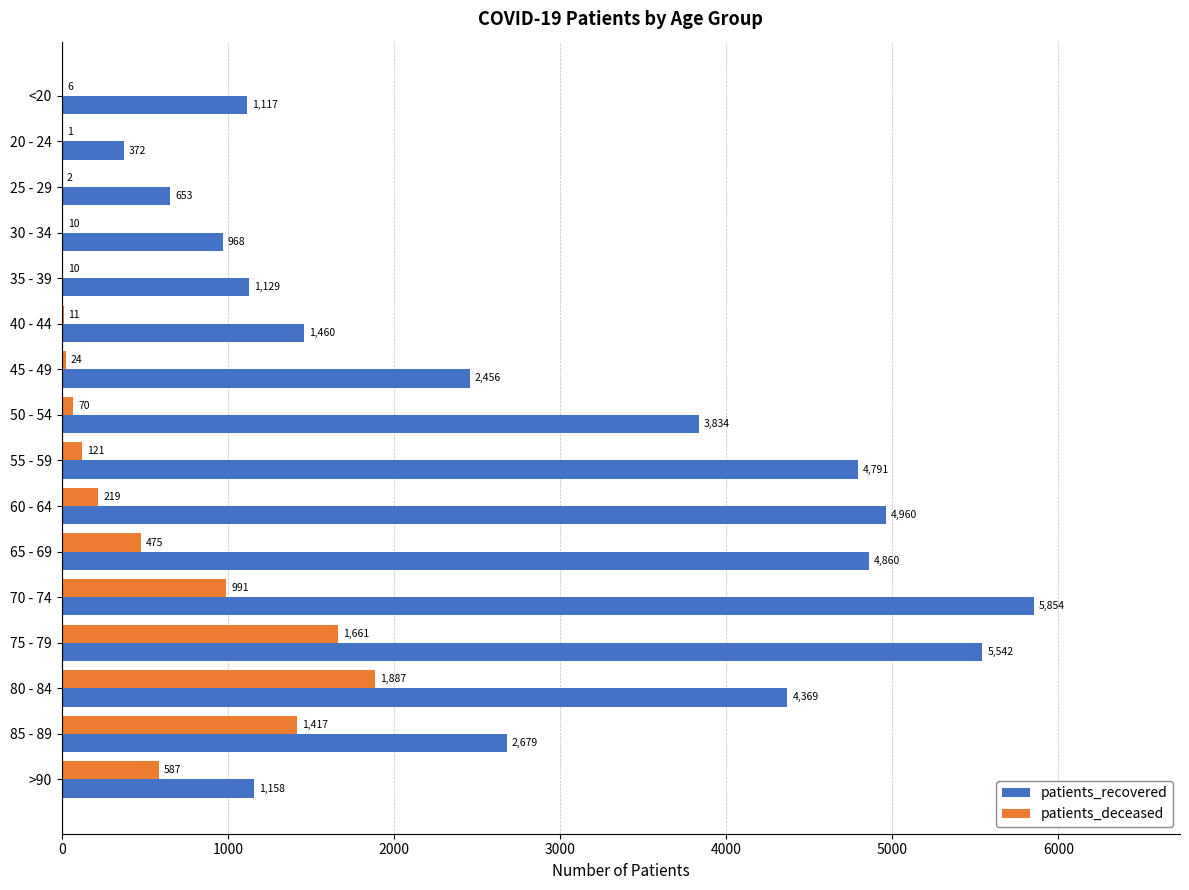

Is the value of patients_deceased at 85 - 89 greater than the value of patients_recovered at 80 - 84?

No